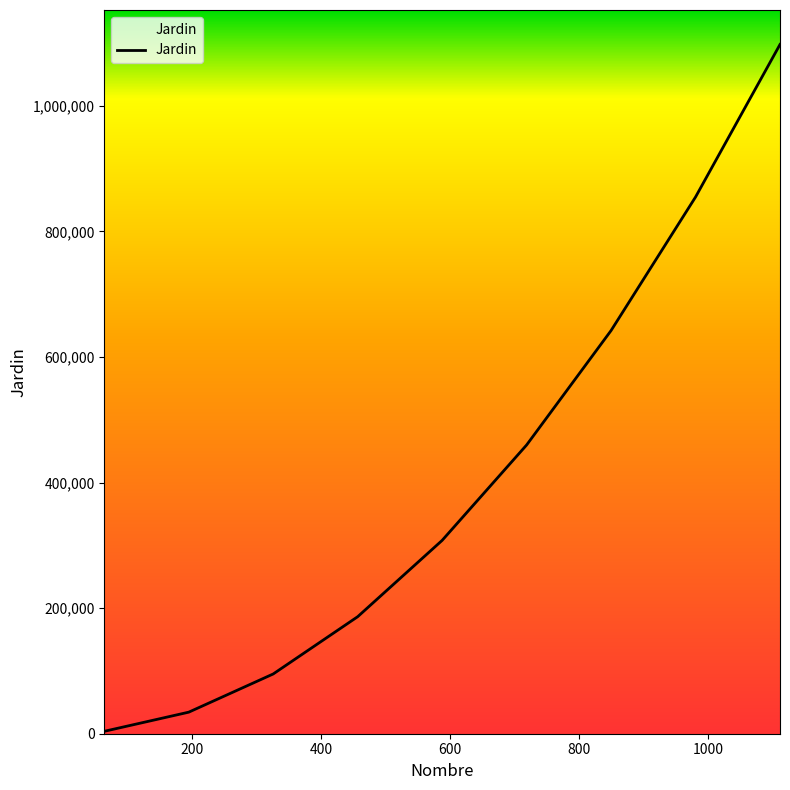

What is the difference between the maximum and minimum values?

1093992